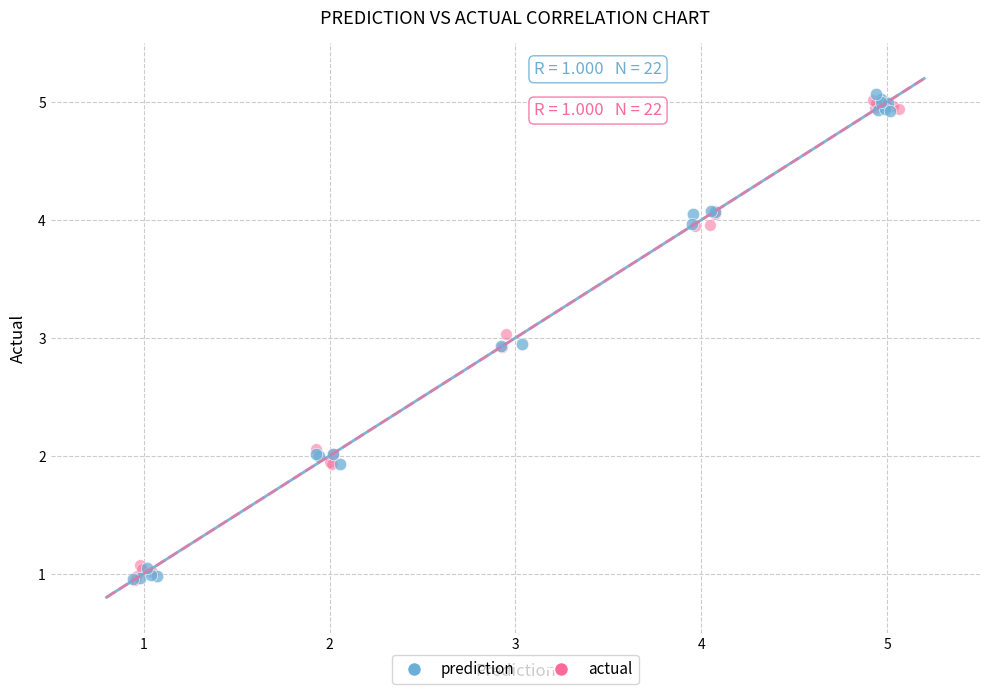

Which series contains the highest Y value?

prediction